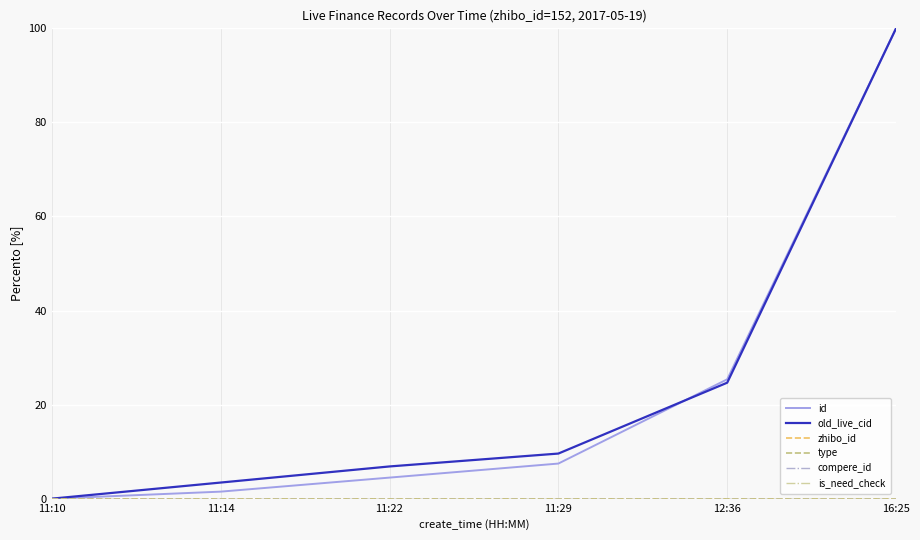

Is this an area chart (filled region under the line)?

No